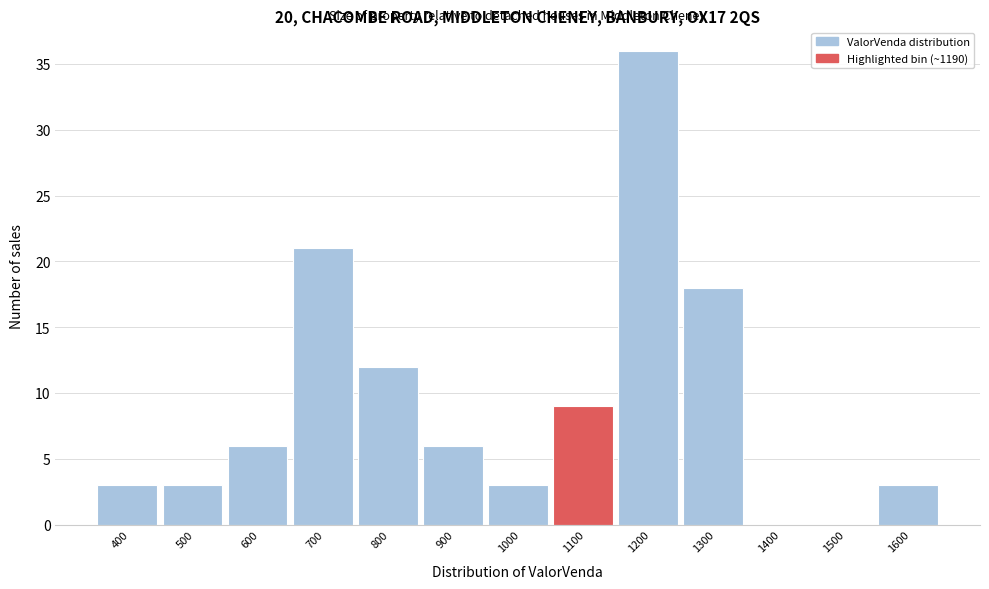

Reading left to right, transcribe all the data shown in this chart.

400=3	500=3	600=6	700=21	800=12	900=6	1000=3	1100=9	1200=36	1300=18	1400=0	1500=0	1600=3